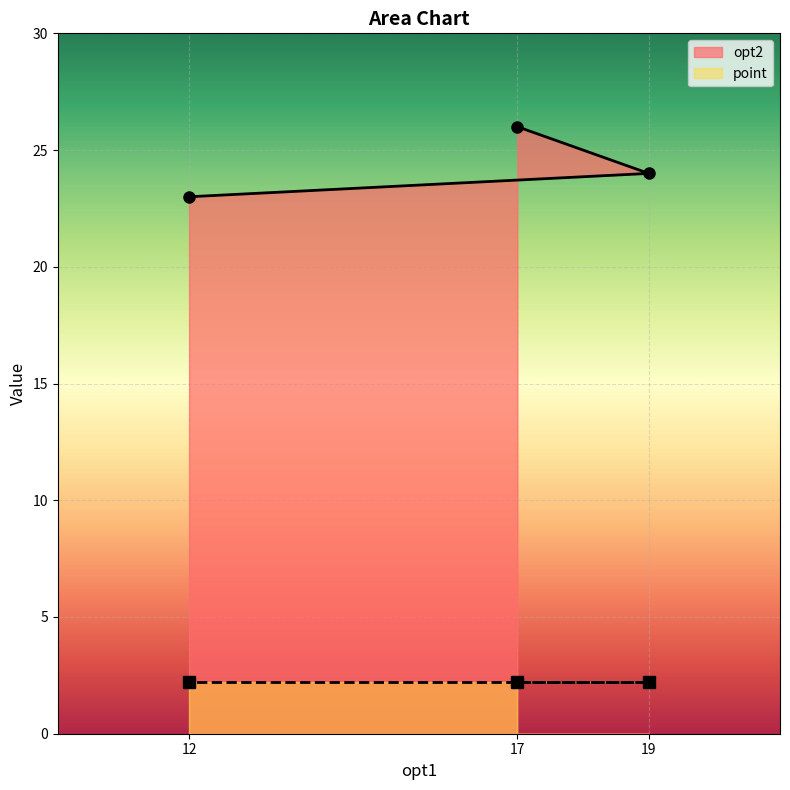

The value of opt2 at 17 is 26. True or false?

True